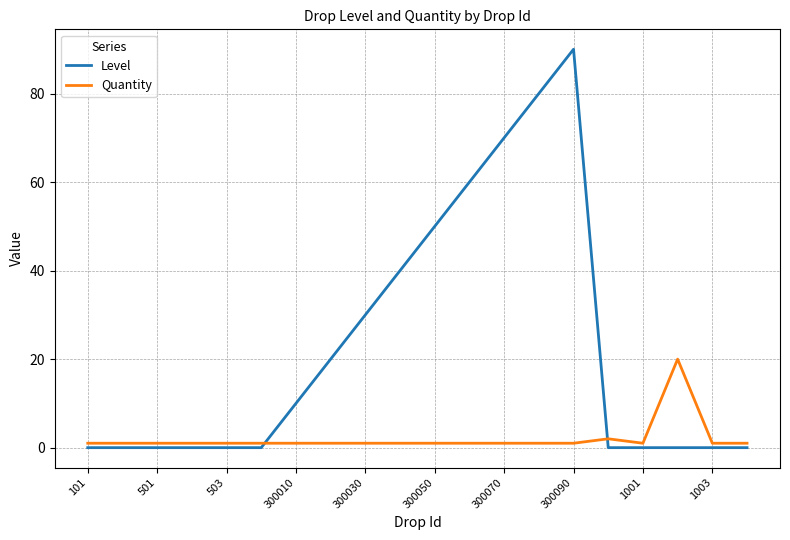

True or false: Quantity and Level cross at least once.

True